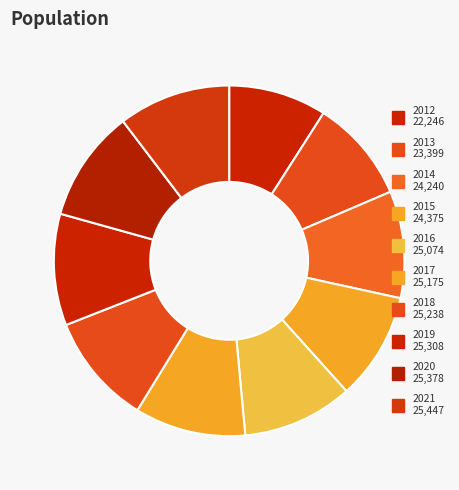

How many slices are in this pie chart?

10